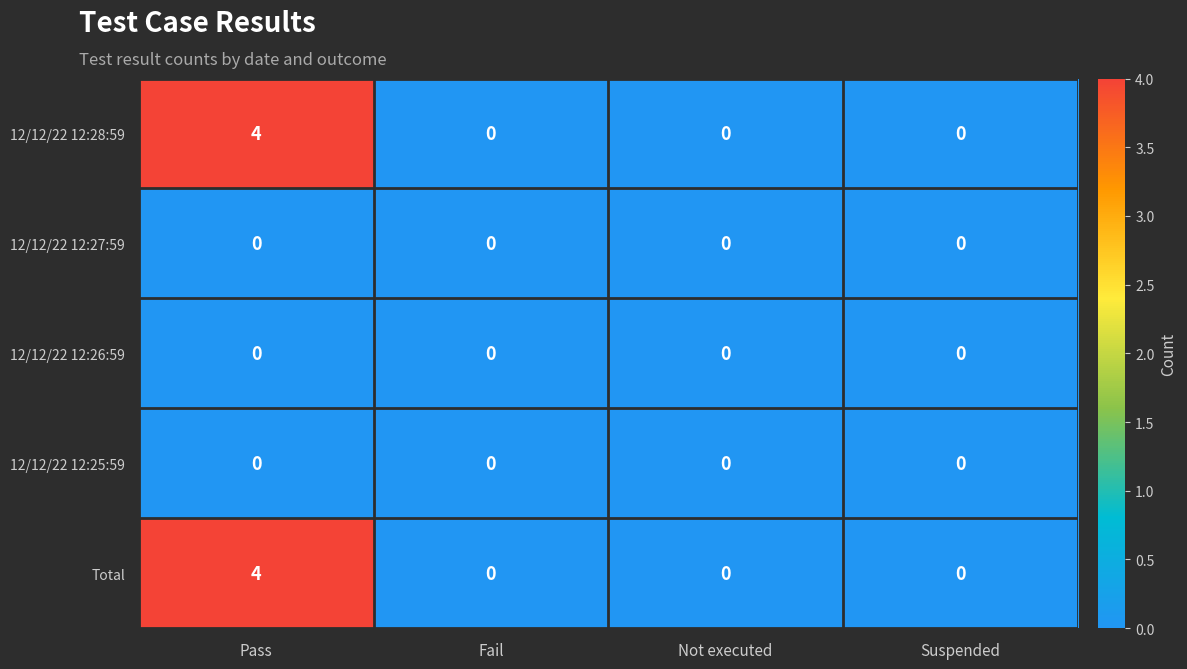

Count the 12/12/22 12:28:59 values in the range 0 to 4.

4